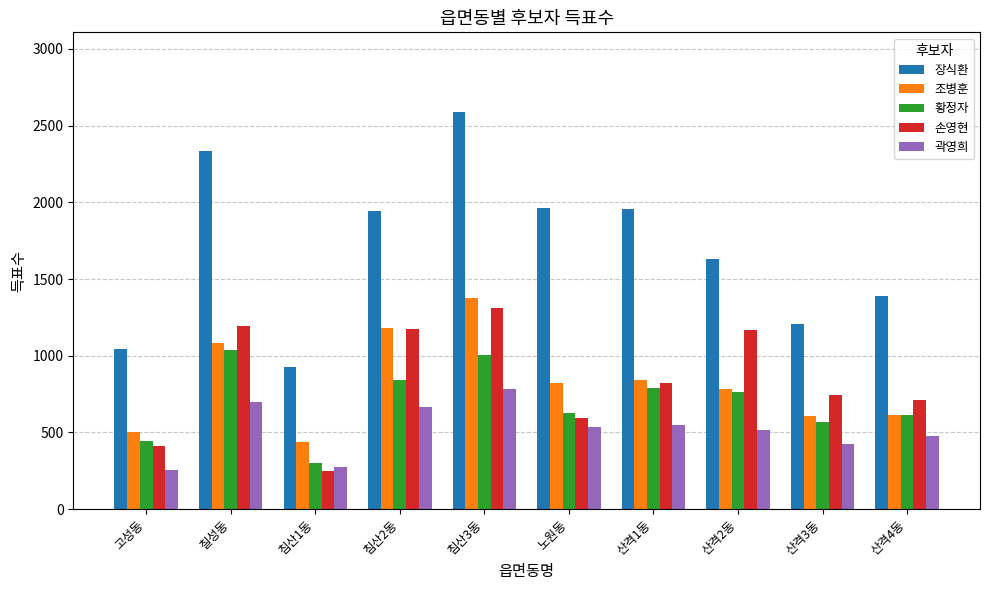

What is the difference between the highest and lowest values at 산격3동?

780